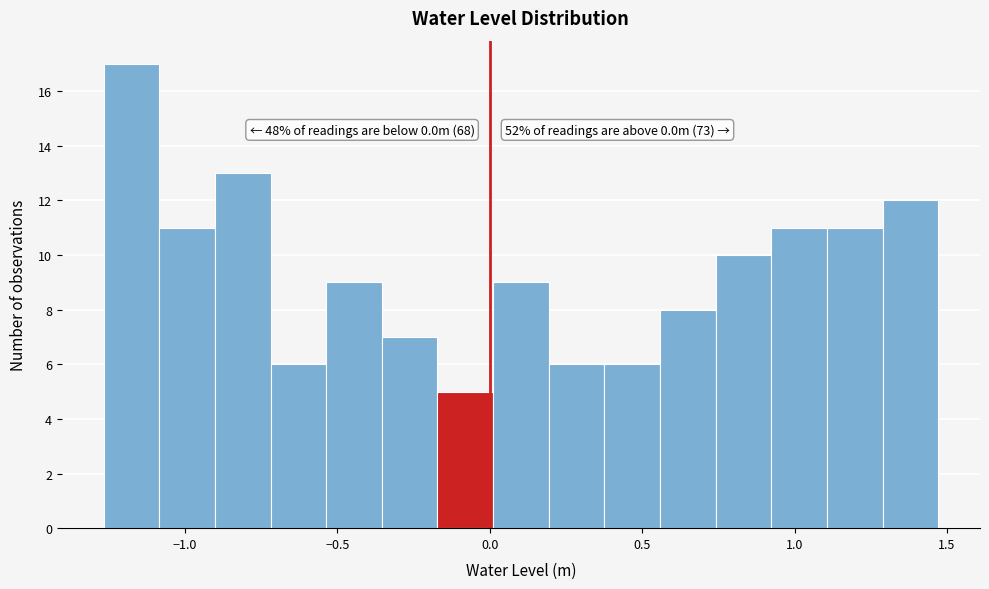

Around what value on the x-axis is the tallest bar? Give the approximate position of its centre, as read against the axis.

-1.20